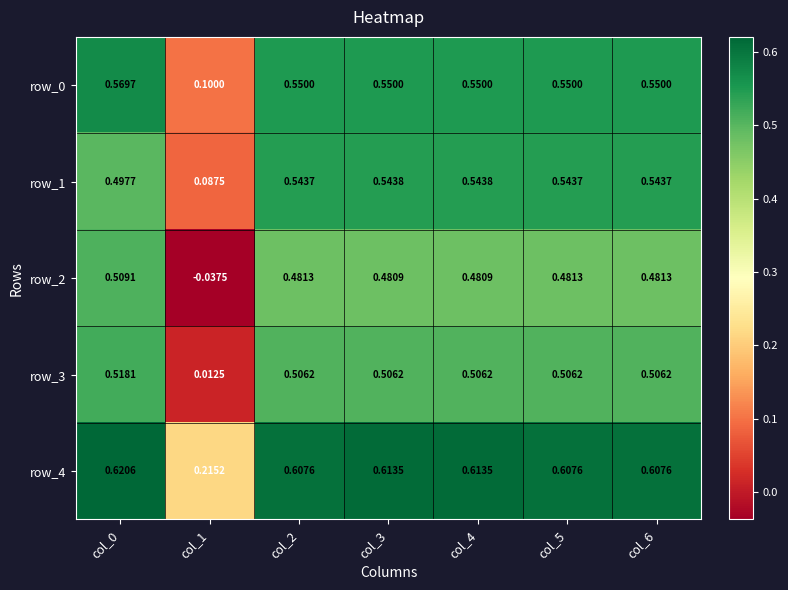

Is the value of row_3 at col_3 greater than the value of row_1 at col_0?

Yes